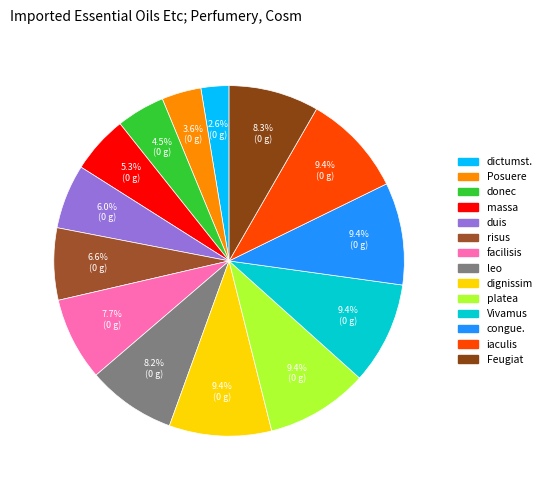

Do Vivamus and duis together represent more than half of the pie?

No